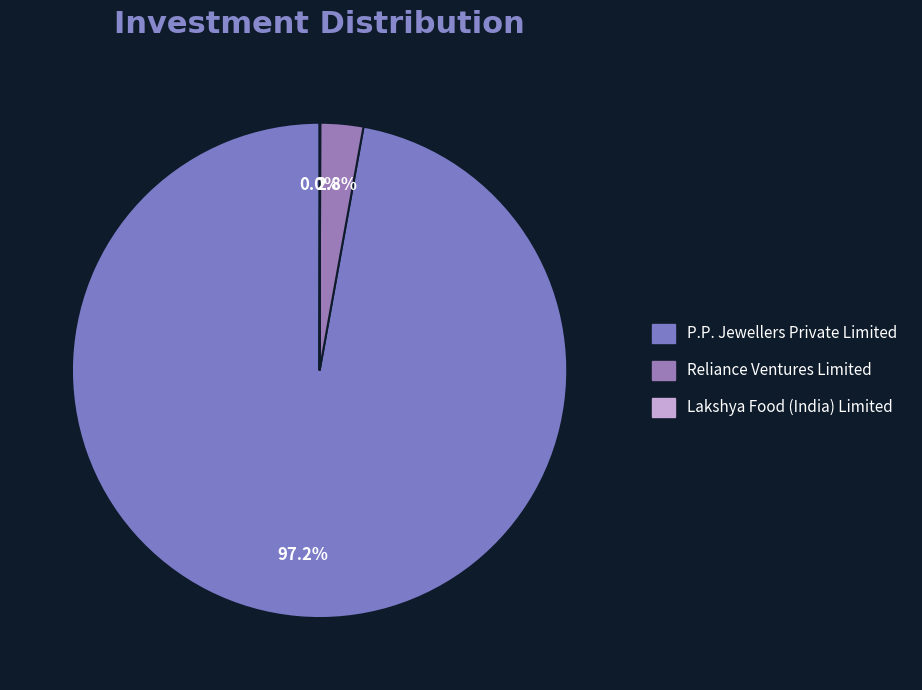

Is it true that P.P. Jewellers Private Limited is 97% of the pie?

True